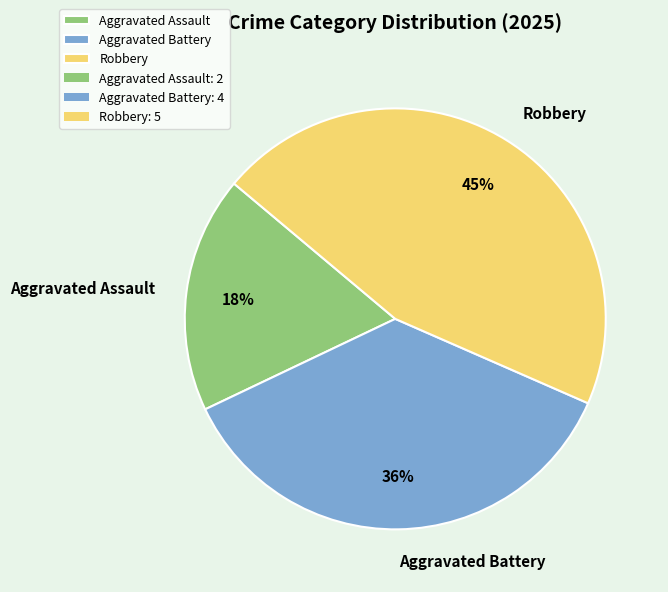

To the nearest percent, what portion does Aggravated Assault represent?

18%